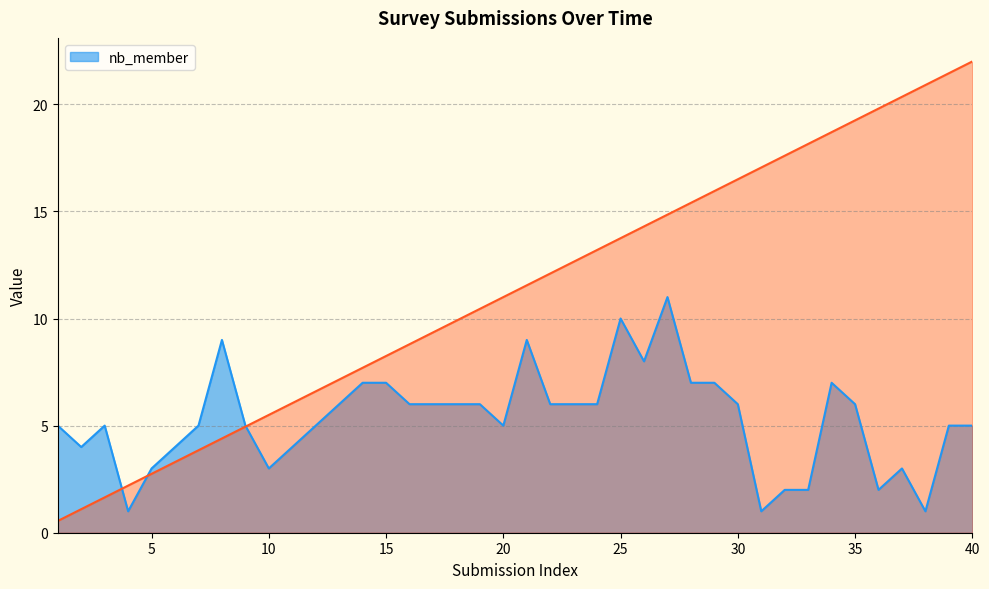

The value of nb_member at 25 is 10. True or false?

True